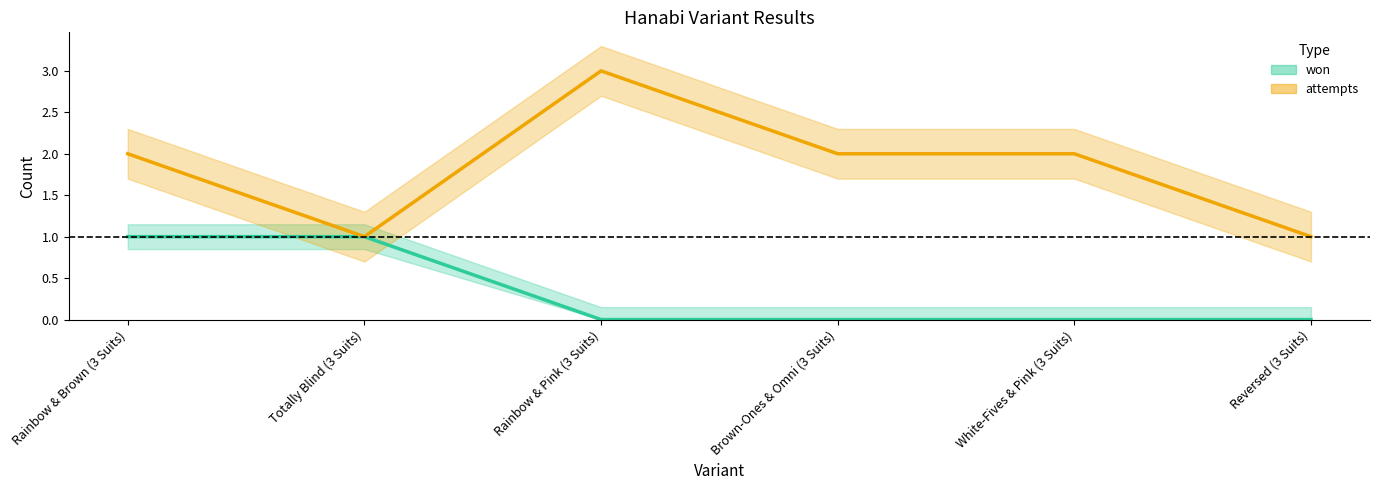

List the series in order of their peak value, lowest first.

won, attempts